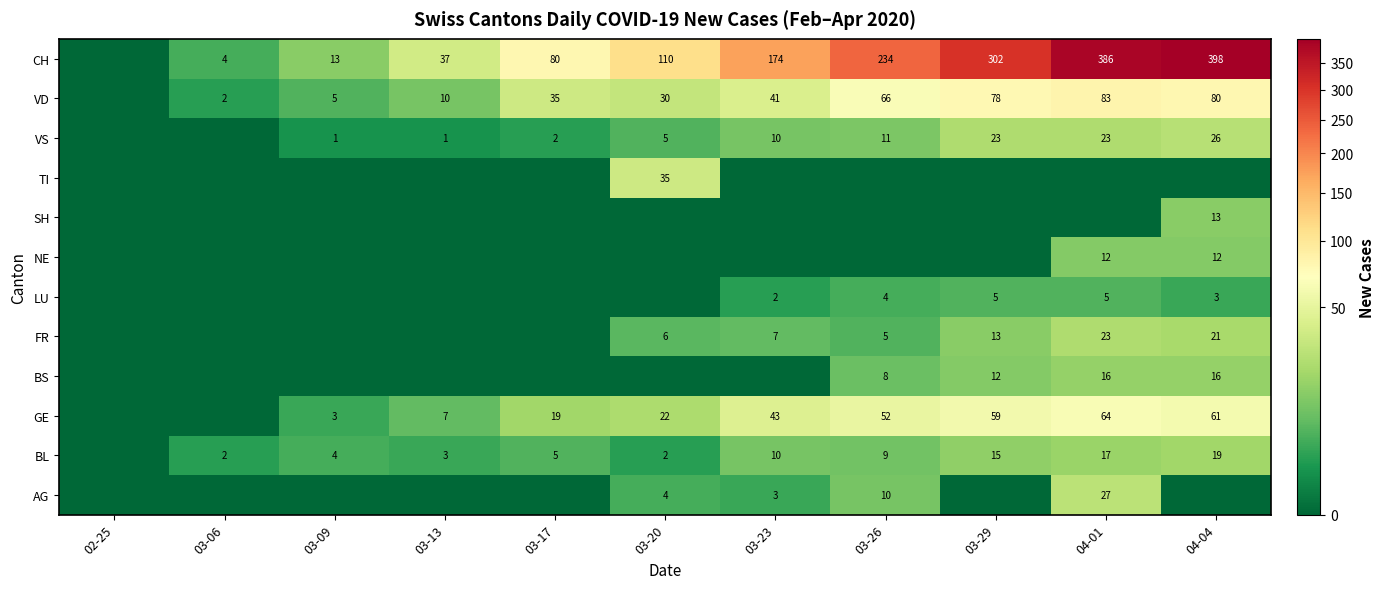

True or false: VD has a value of 15 at 03-13.

False